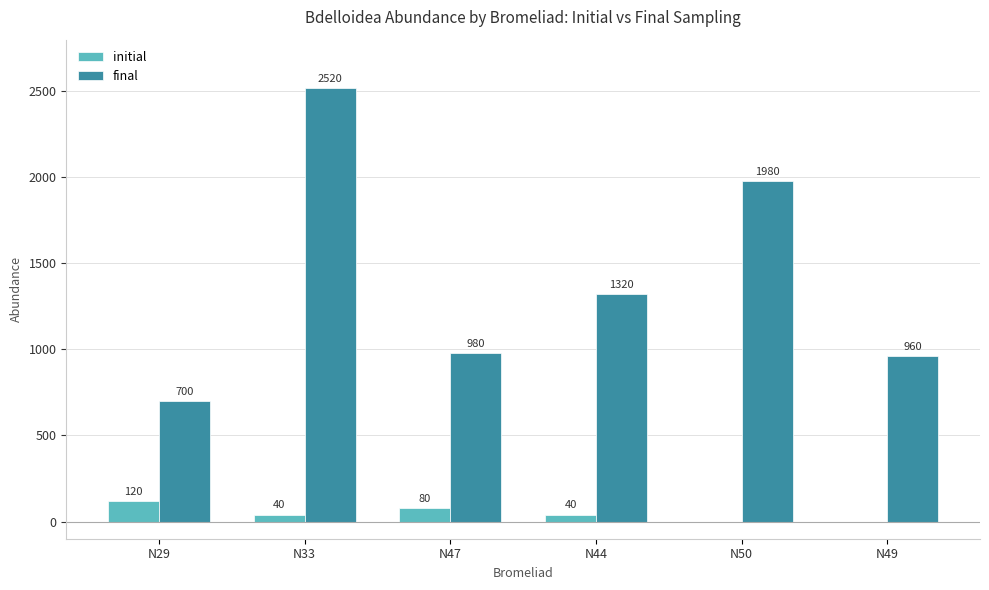

Which series changed the most between N33 and N50?

final